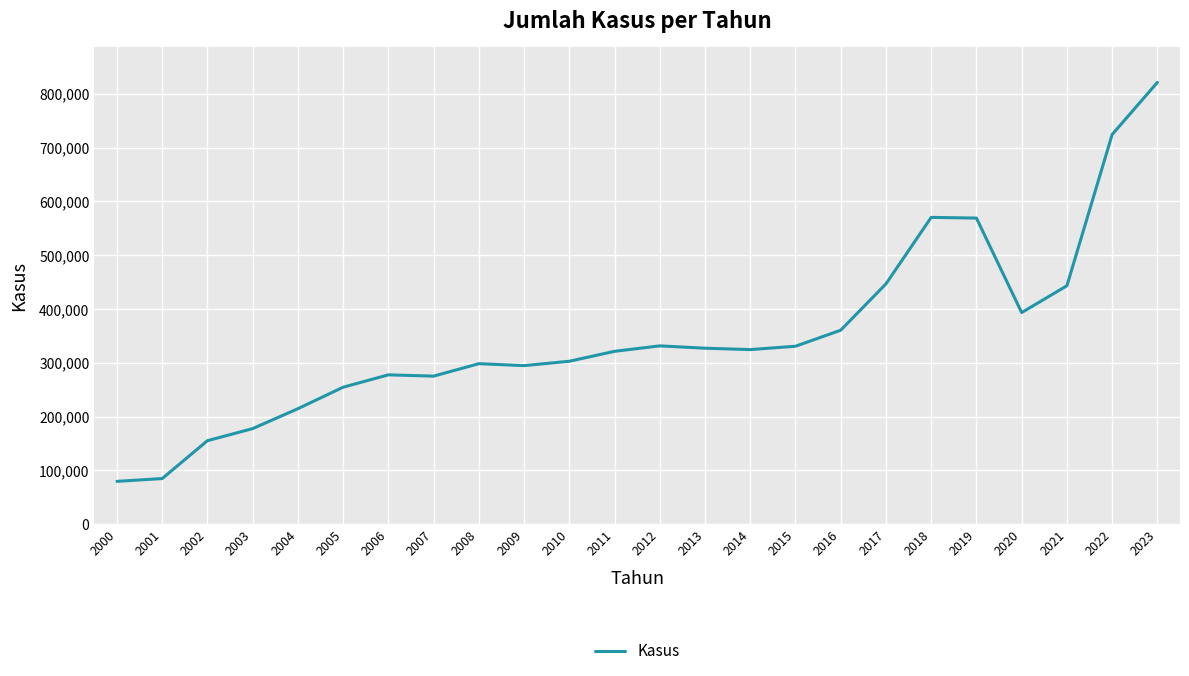

Is it true that the value at 2006 is 78042?

False